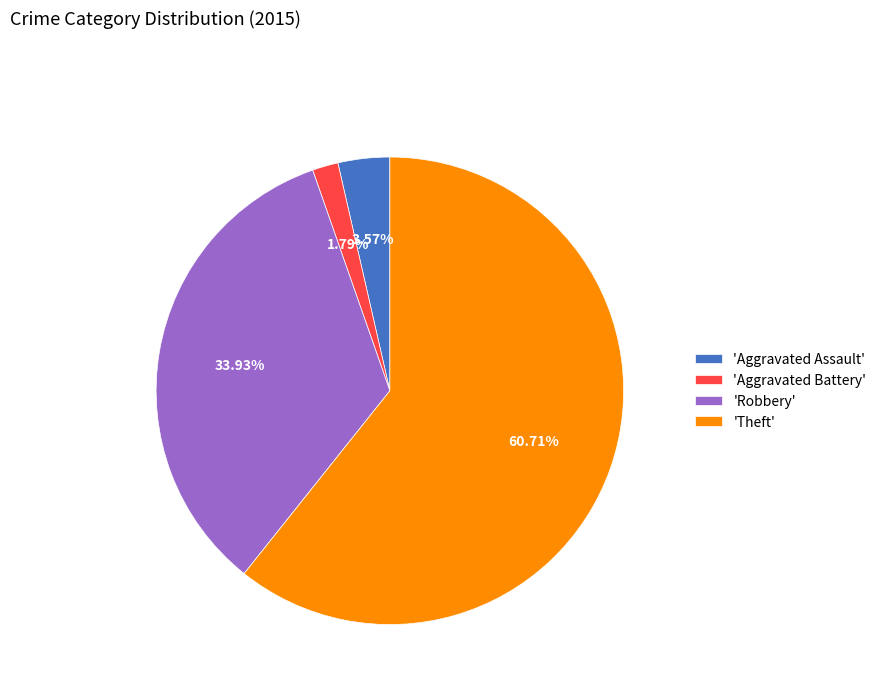

Which has a higher value, 'Aggravated Battery' or 'Aggravated Assault'?

'Aggravated Assault'